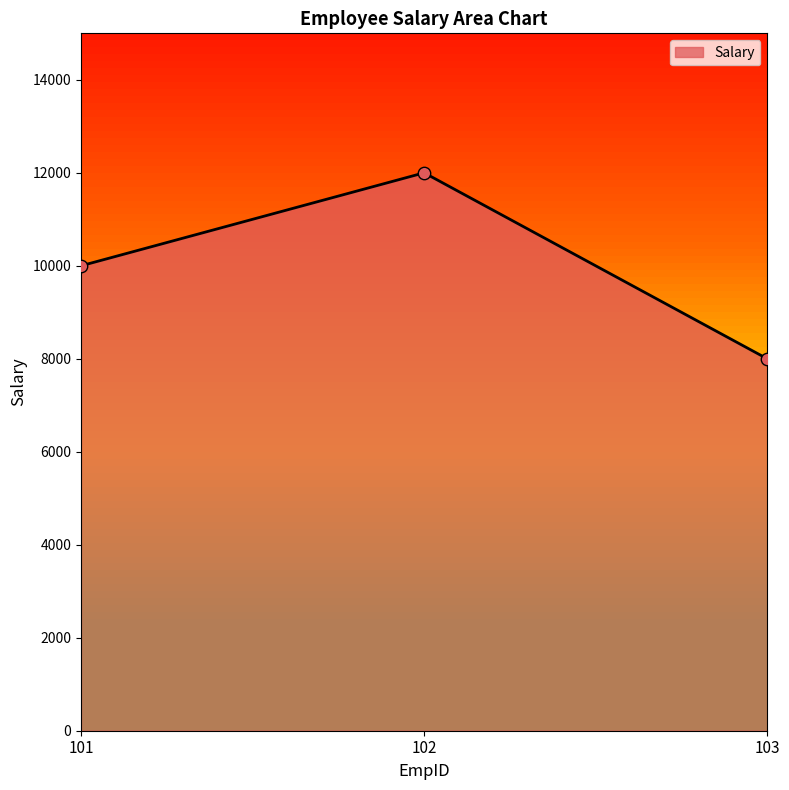

What is the ratio of the value at 102 to the value at 103?

1.5